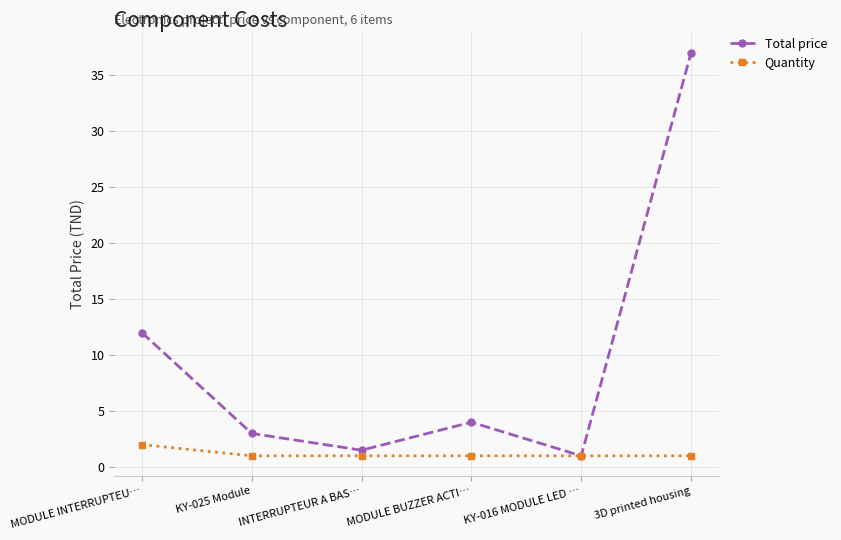

True or false: Total price has a value of 37.0 at 3D printed housing.

True